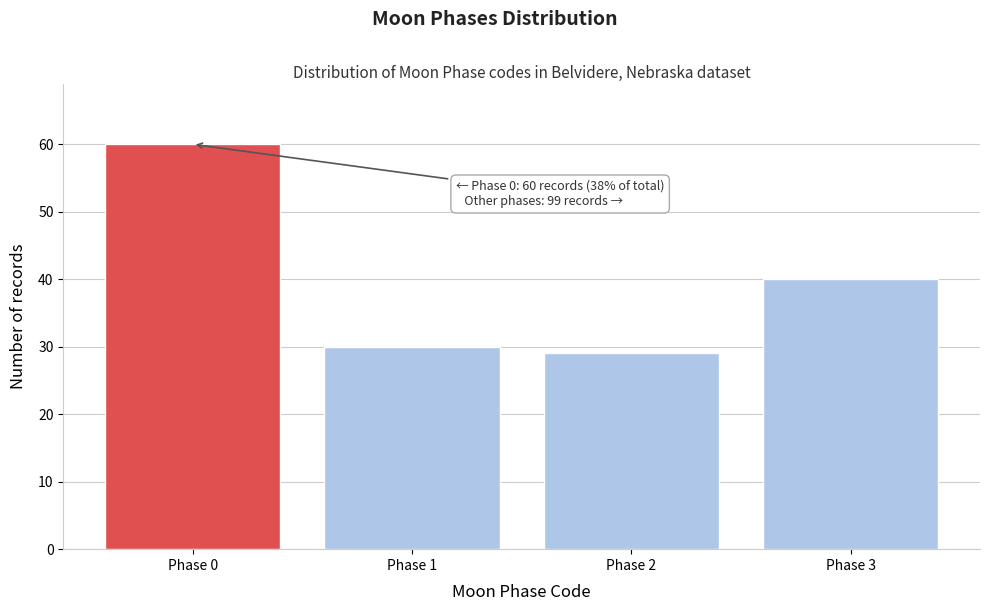

Reading left to right, extract all data points from this chart.

Phase 0=60	Phase 1=30	Phase 2=29	Phase 3=40